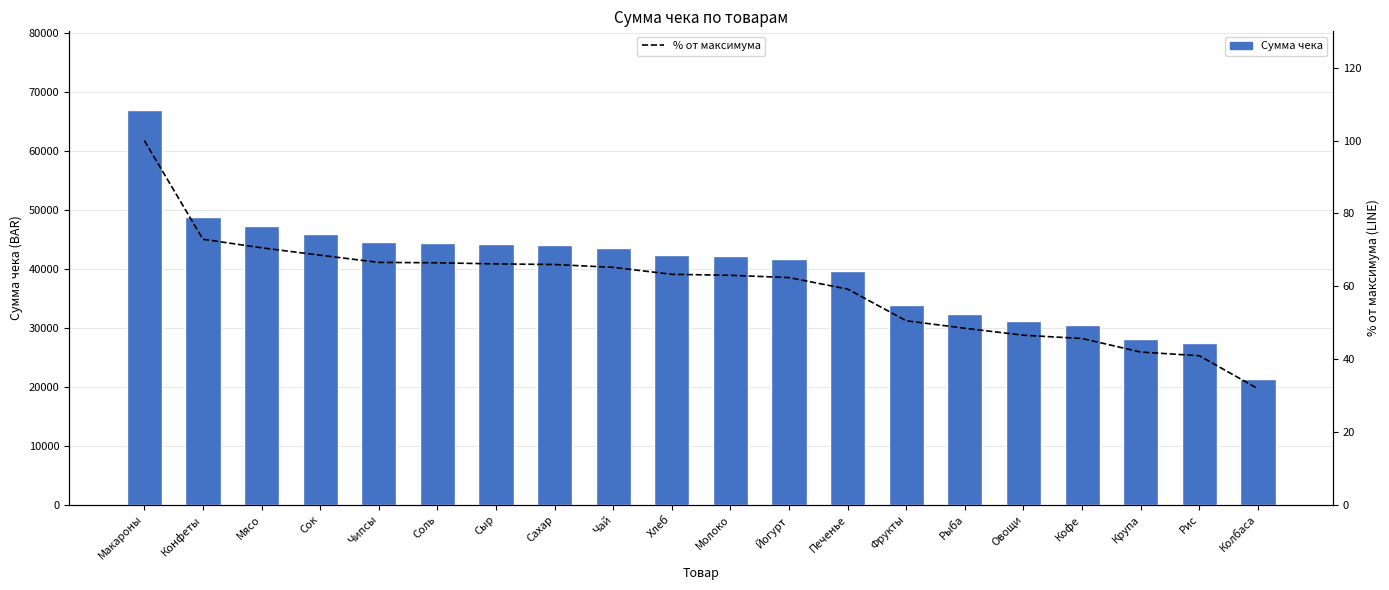

Which series has the widest spread of values?

Сумма чека